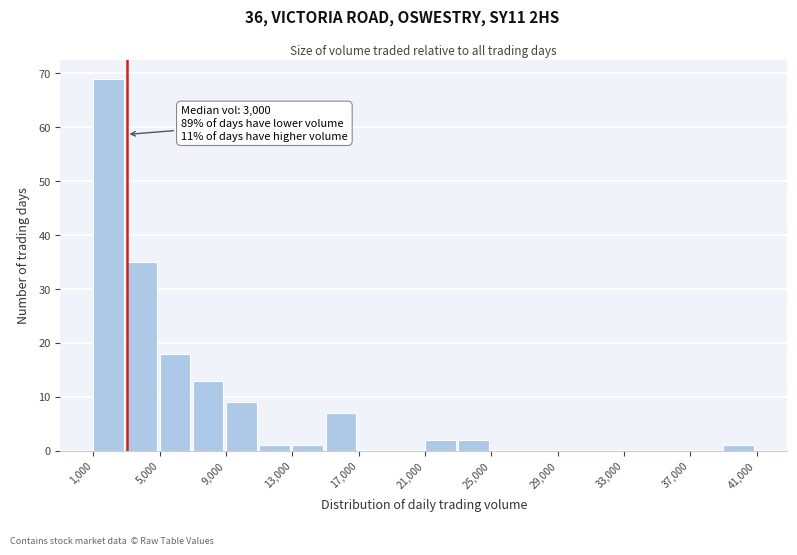

Over which range of the x-axis is the bar tallest?

1000 to 3000